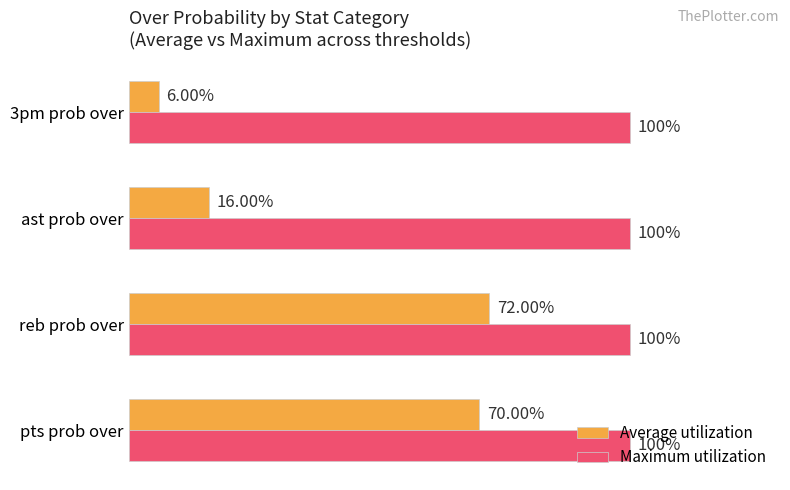

At which label is Average utilization closest to 39?

ast prob over